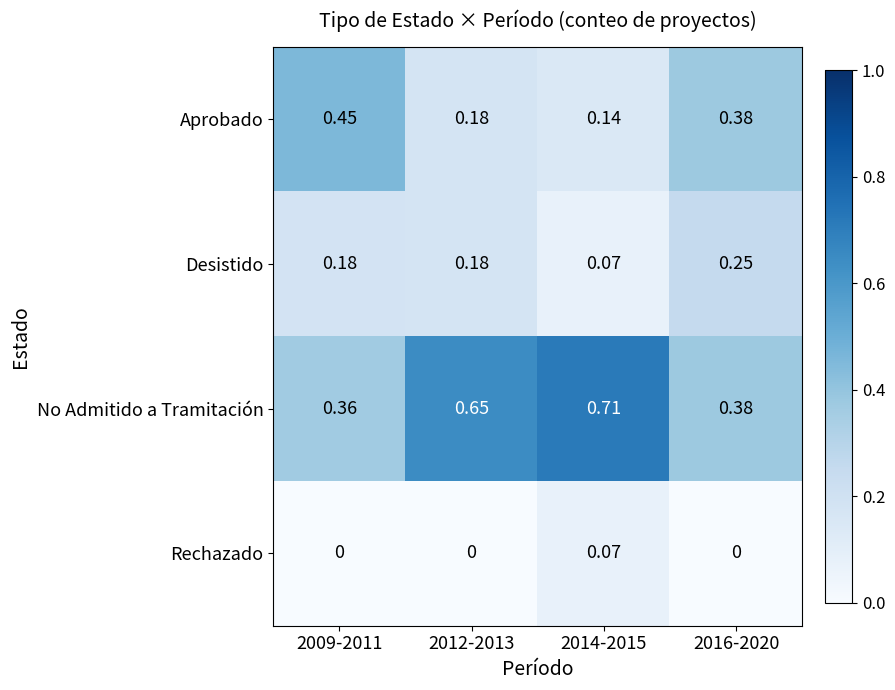

Which series has the widest spread of values?

No Admitido a Tramitación